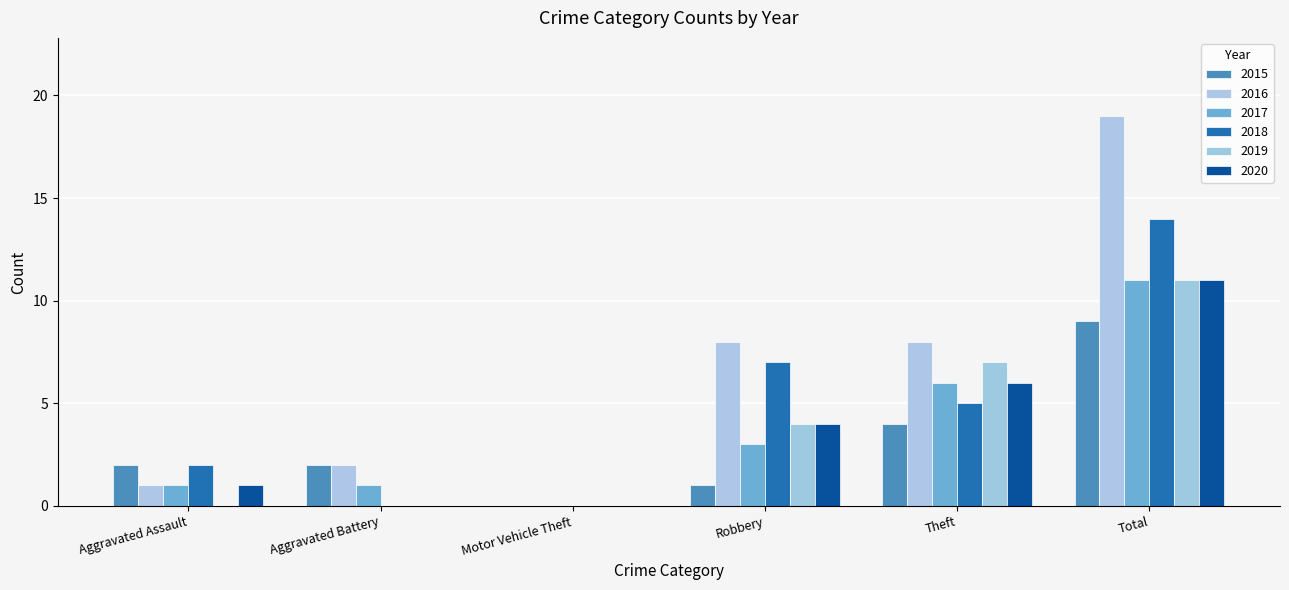

What is the maximum value shown in the chart?

19